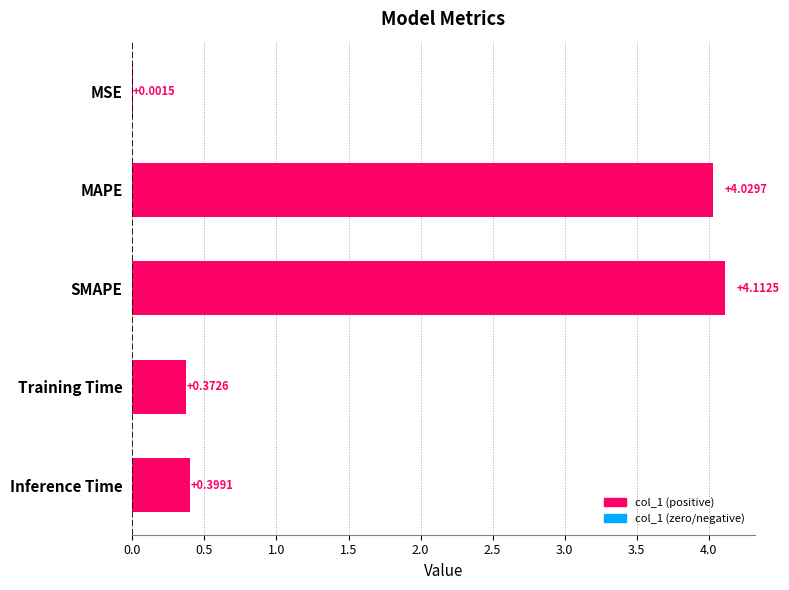

Which category has the highest value across all series?

SMAPE